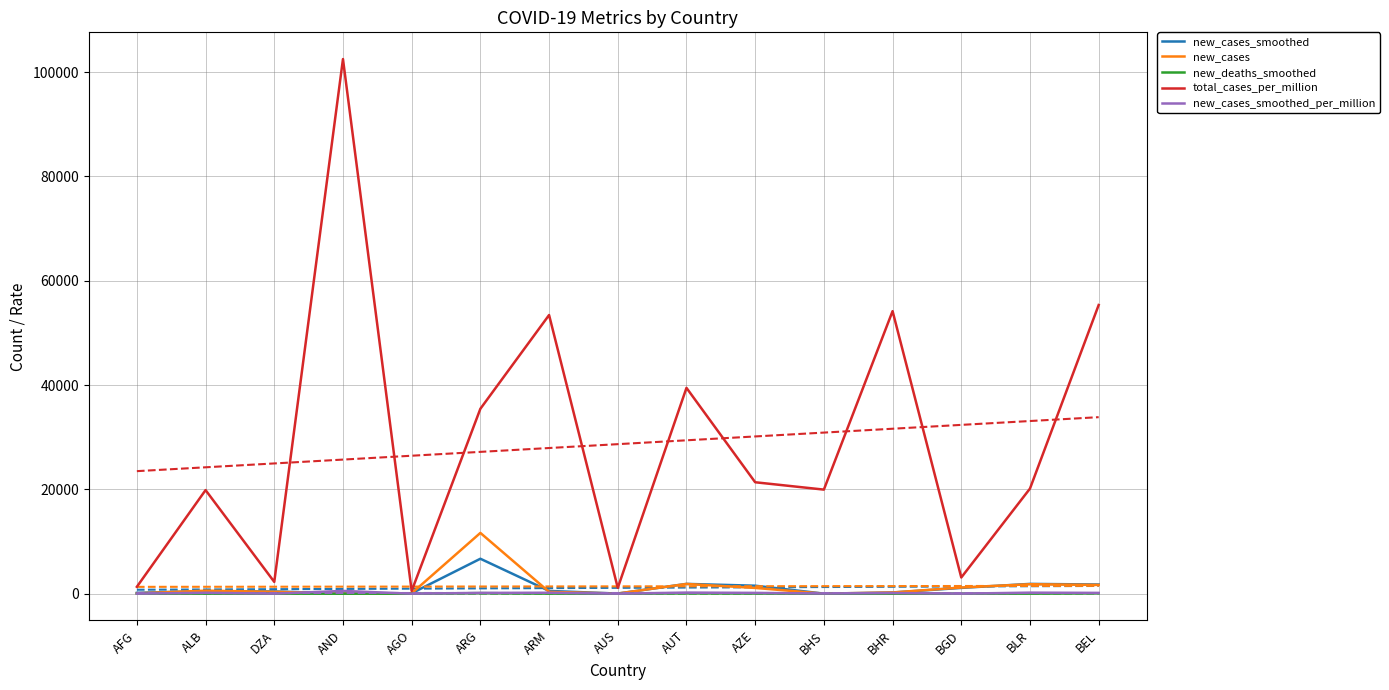

Is the value of new_cases_smoothed at ARM greater than the value of new_cases_smoothed_per_million at BGD?

Yes